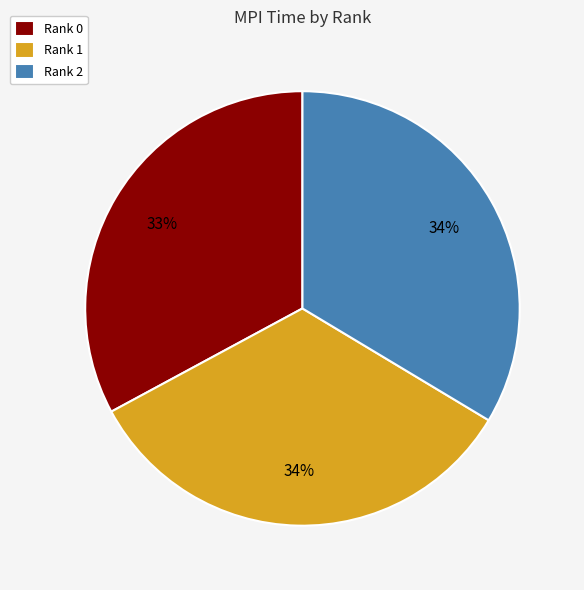

Is the sum of Rank 0 and Rank 1 greater than half?

Yes